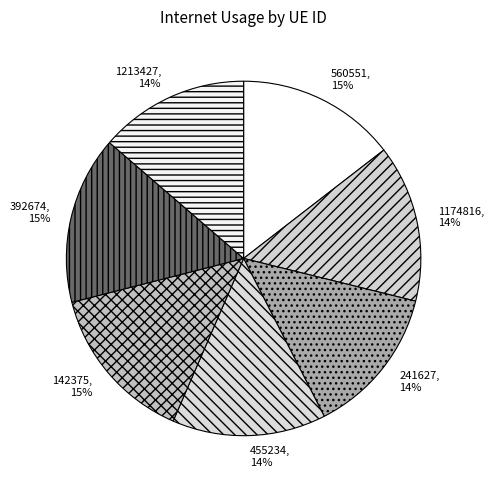

Which has a higher value, 1174816 or 241627?

1174816